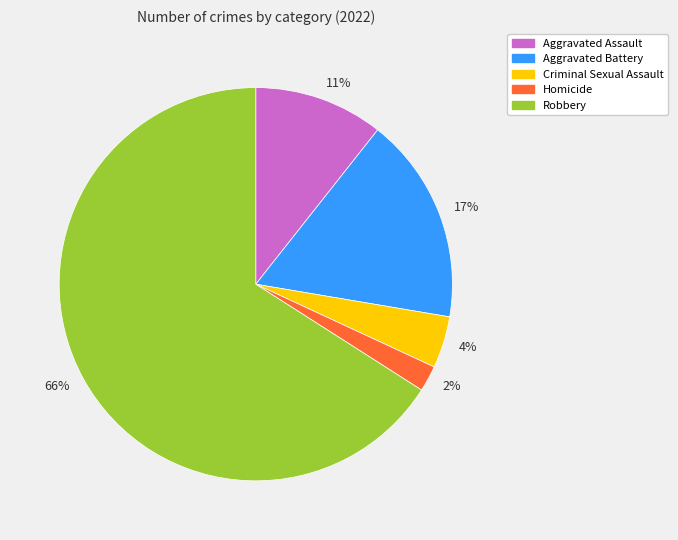

To the nearest percent, what is the difference between the largest and smallest slice percentages?

64%